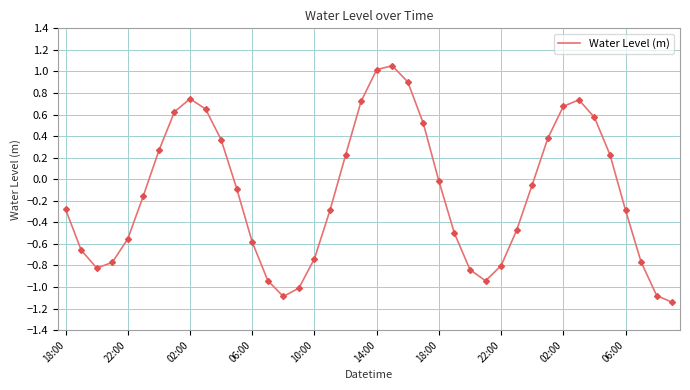

What is the difference between the maximum and minimum values?

2.2